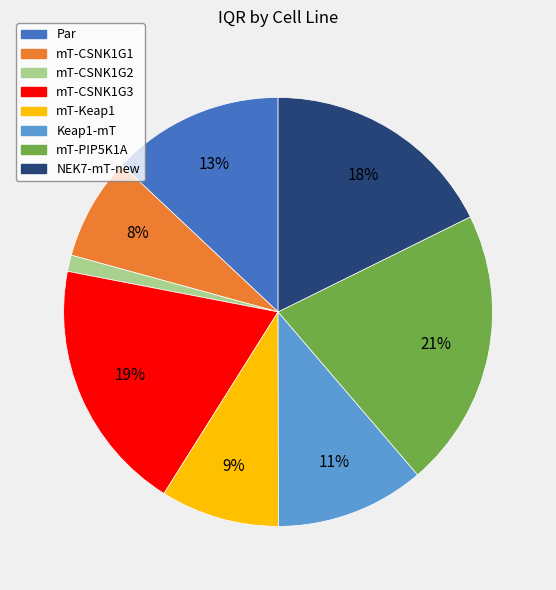

Is it true that mT-PIP5K1A is 30% of the pie?

False